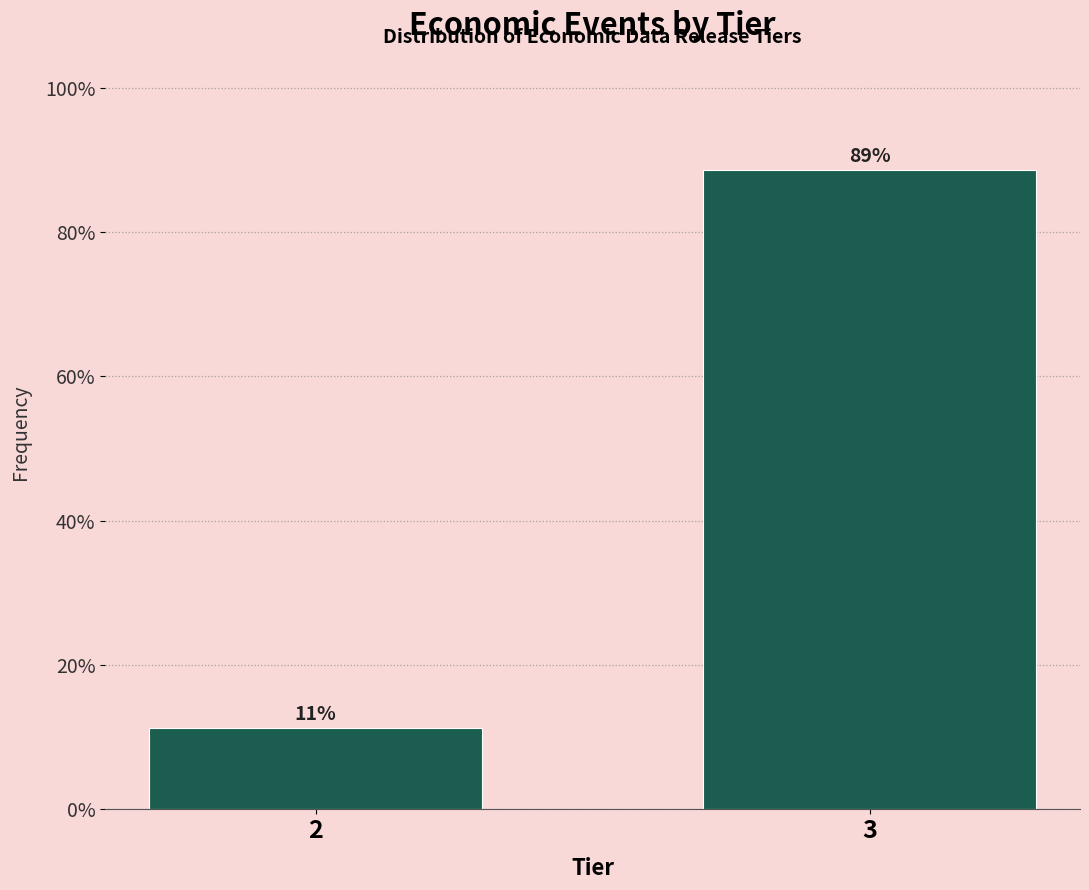

Where does the data first go above 88?

3